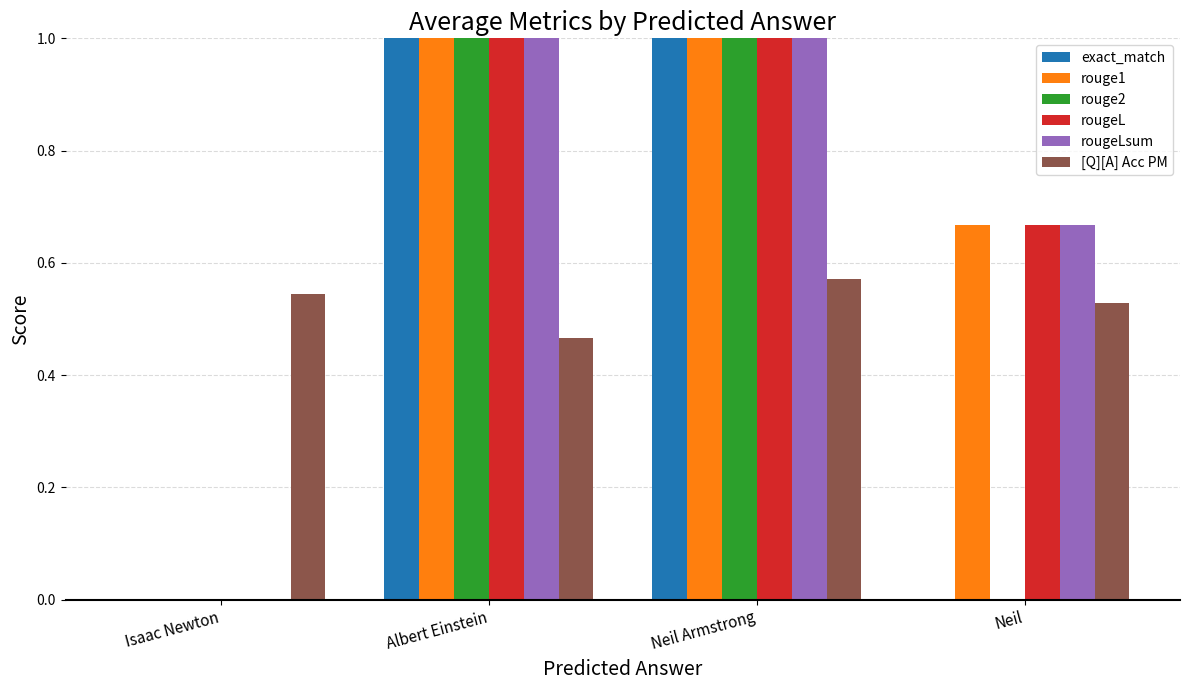

What is the greatest value displayed?

1.0